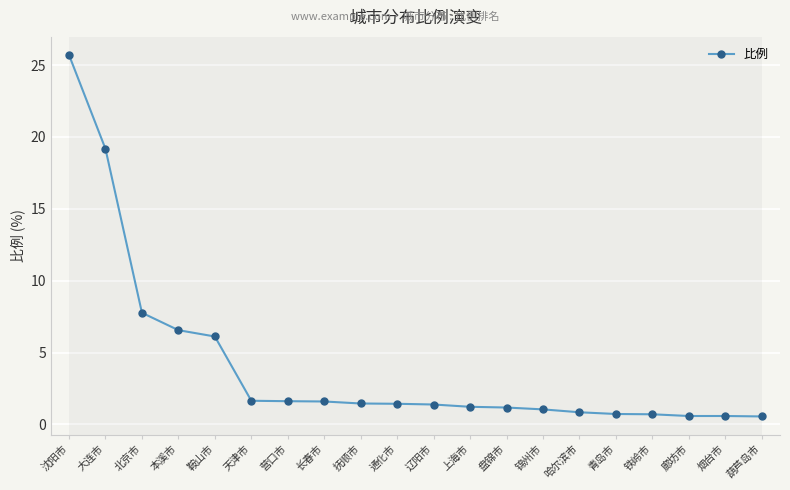

Approximately how many times larger is the value at 葫芦岛市 compared to 天津市?

0.3